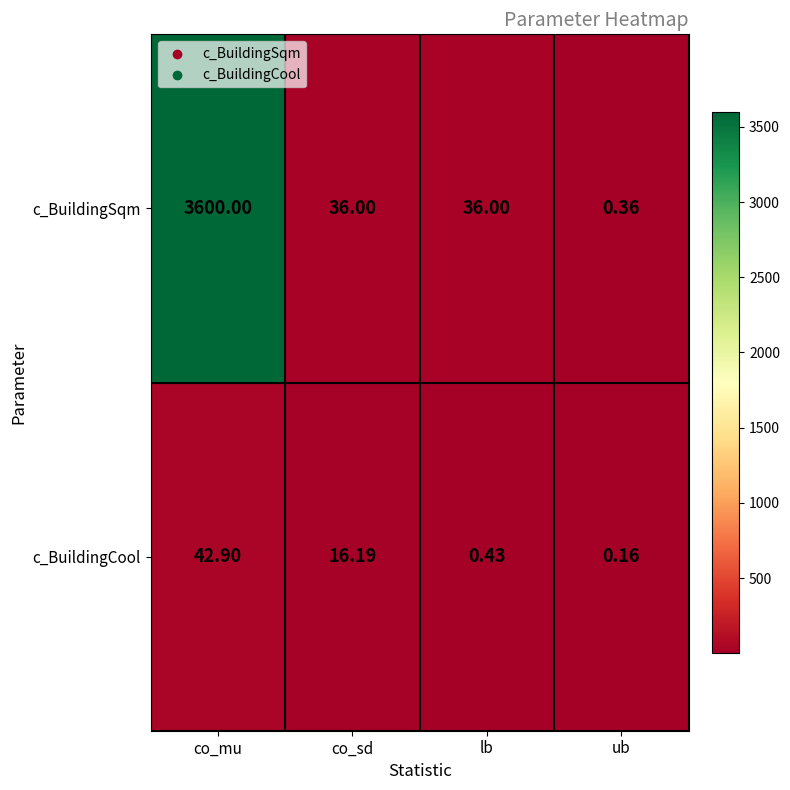

At which category is the sum across all series the highest?

co_mu